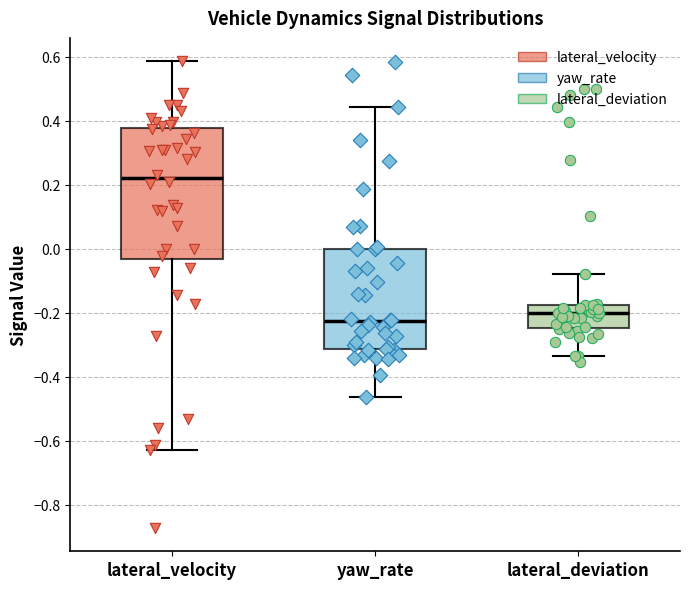

Reading left to right, transcribe this box plot: for each box, give where its median line is, the range the box spans, and where its two whiskers end, as read against the y-axis. The values are not printed on the chart, so give them approximately, as read against the axis.

lateral_velocity: median 0.22, box -0.04 to 0.38, whiskers -0.62 to 0.58
yaw_rate: median -0.22, box -0.32 to 0.00, whiskers -0.46 to 0.44
lateral_deviation: median -0.20, box -0.24 to -0.18, whiskers -0.34 to -0.08